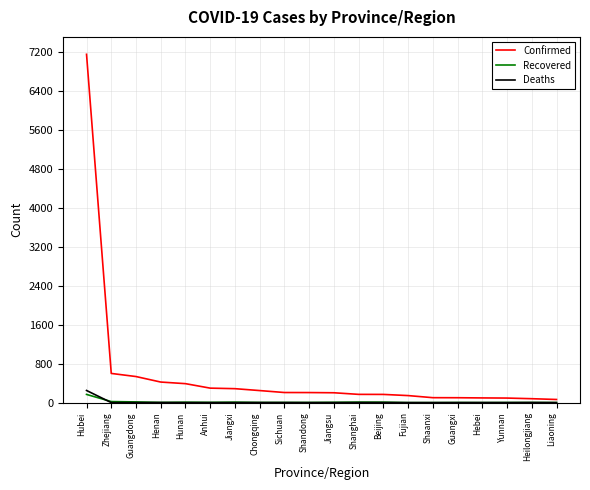

Which series has the widest spread of values?

Confirmed